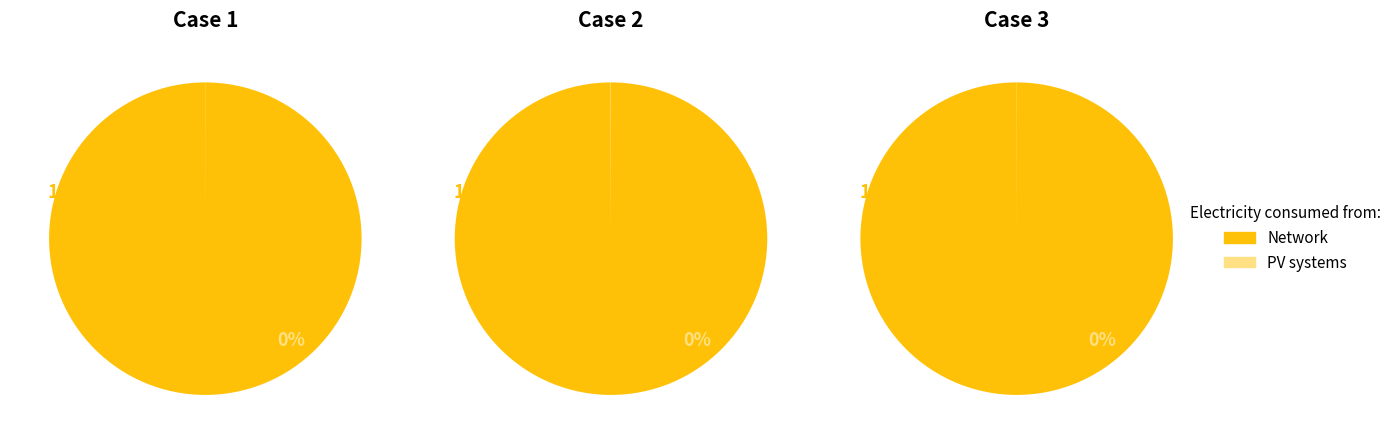

The 1 slice represents 23% of the pie. True or false?

False